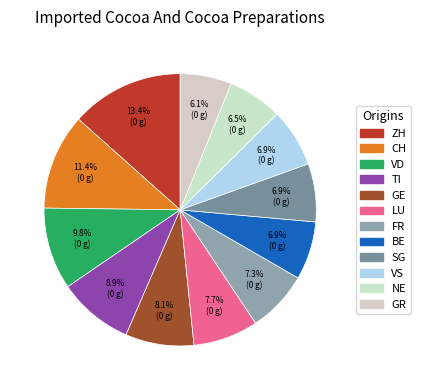

Combined, do VD and GE account for over 50%?

No